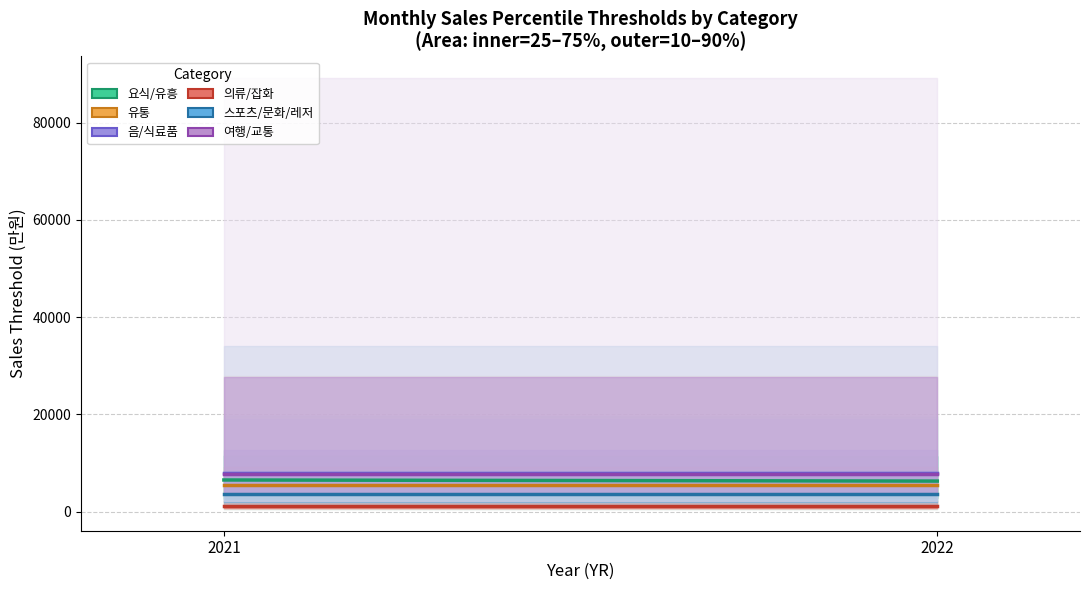

How many distinct data groups are displayed?

6